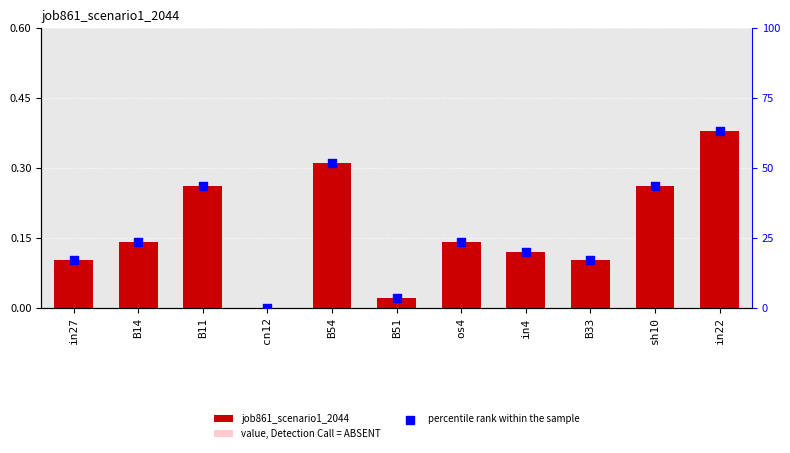

Which series reaches the maximum Y coordinate?

percentile rank within the sample